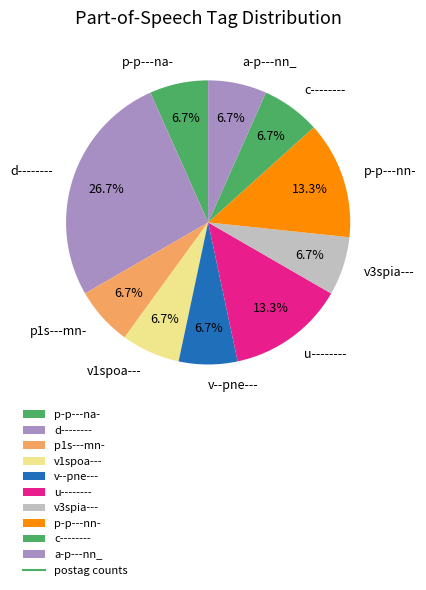

To the nearest percent, what is the difference between the largest and smallest slice percentages?

20%